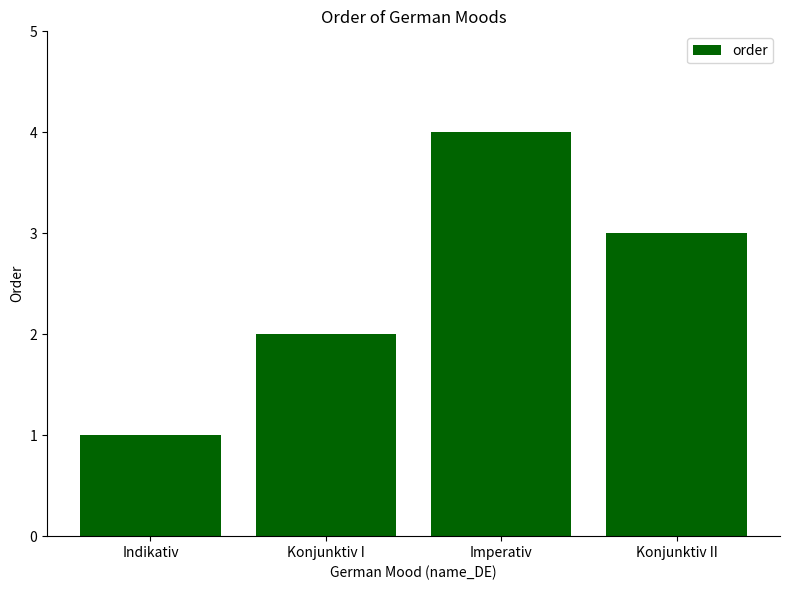

What is the change in value from Indikativ to Konjunktiv II?

+2